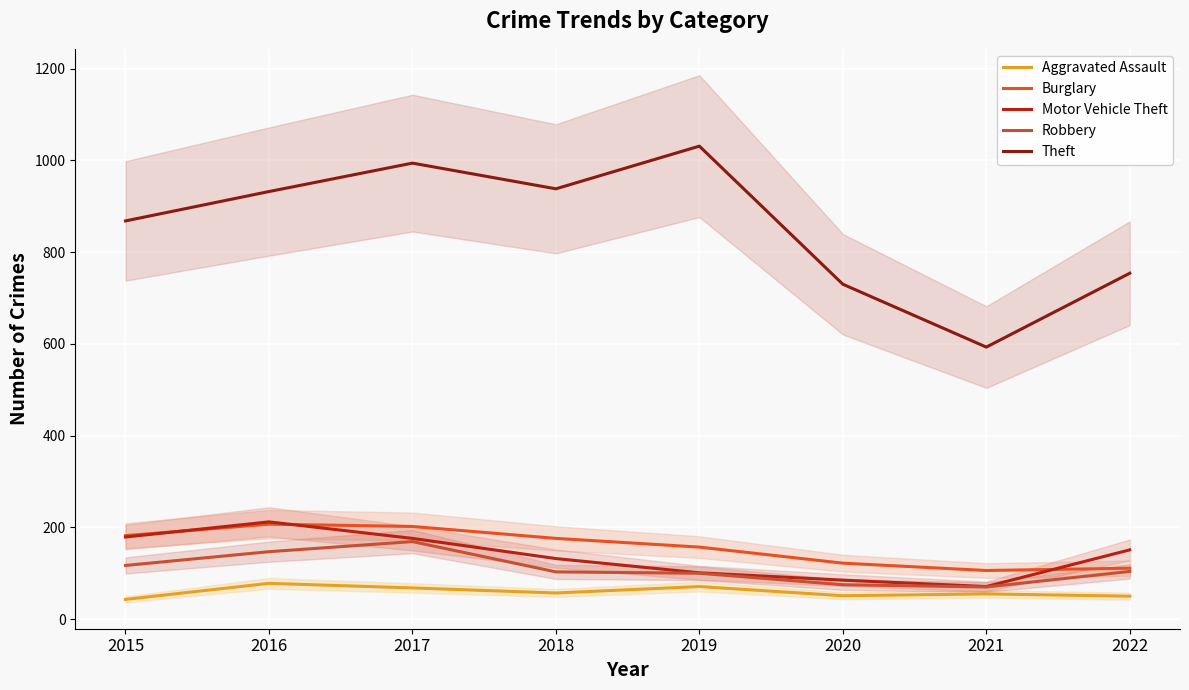

At 2017, list the series in order from largest to smallest.

Theft, Burglary, Motor Vehicle Theft, Robbery, Aggravated Assault